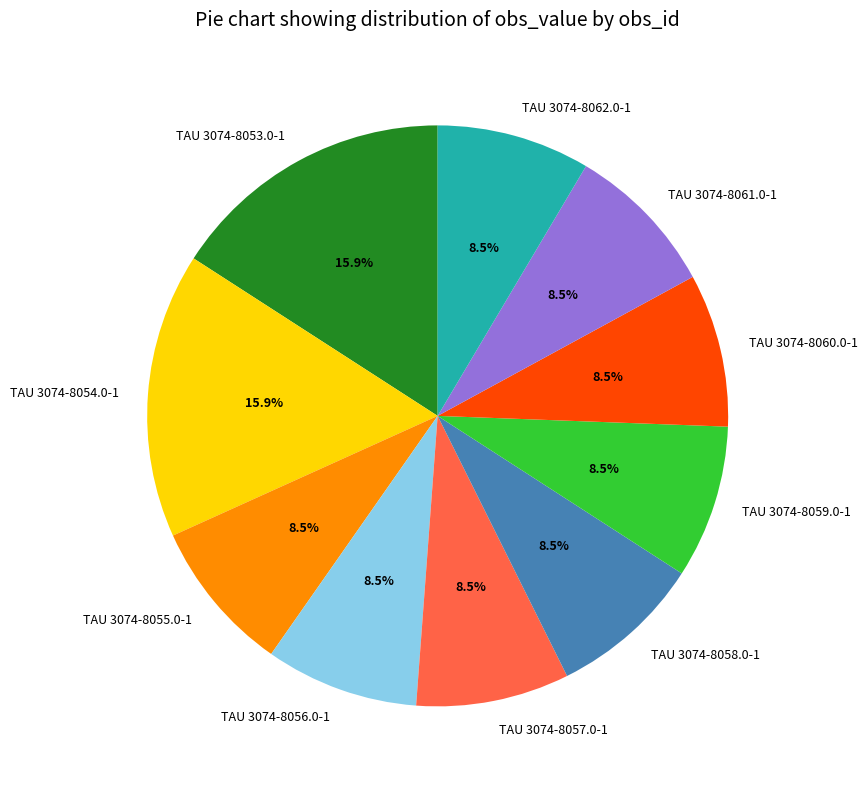

To the nearest percent, what is the combined percentage of TAU 3074-8059.0-1 and TAU 3074-8053.0-1?

24%